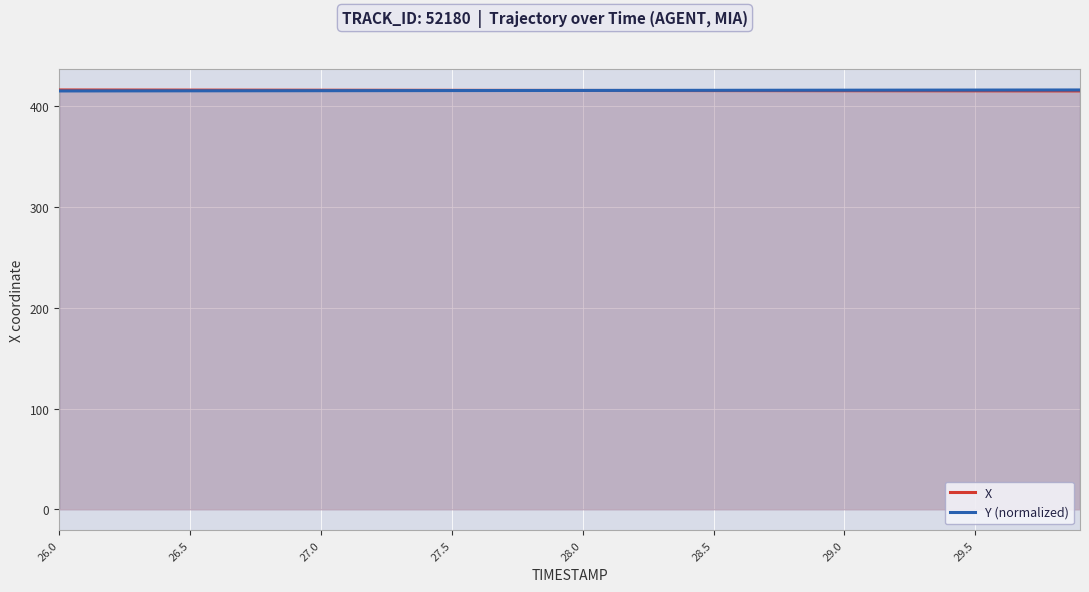

What is the lowest value of the Y (normalized) series?

415.1